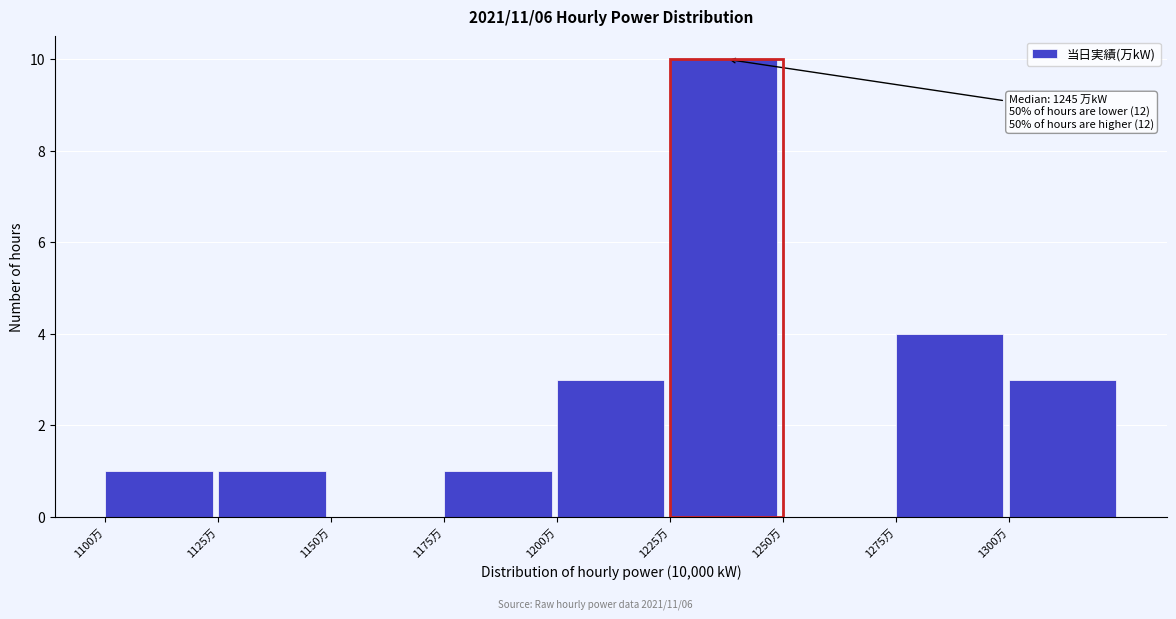

Over which range of the x-axis is the bar tallest?

1225 to 1250